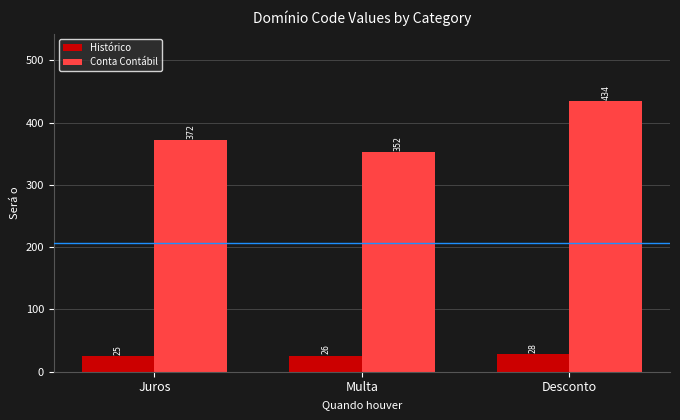

List the labels in order of Histórico value, largest first.

Desconto, Multa, Juros